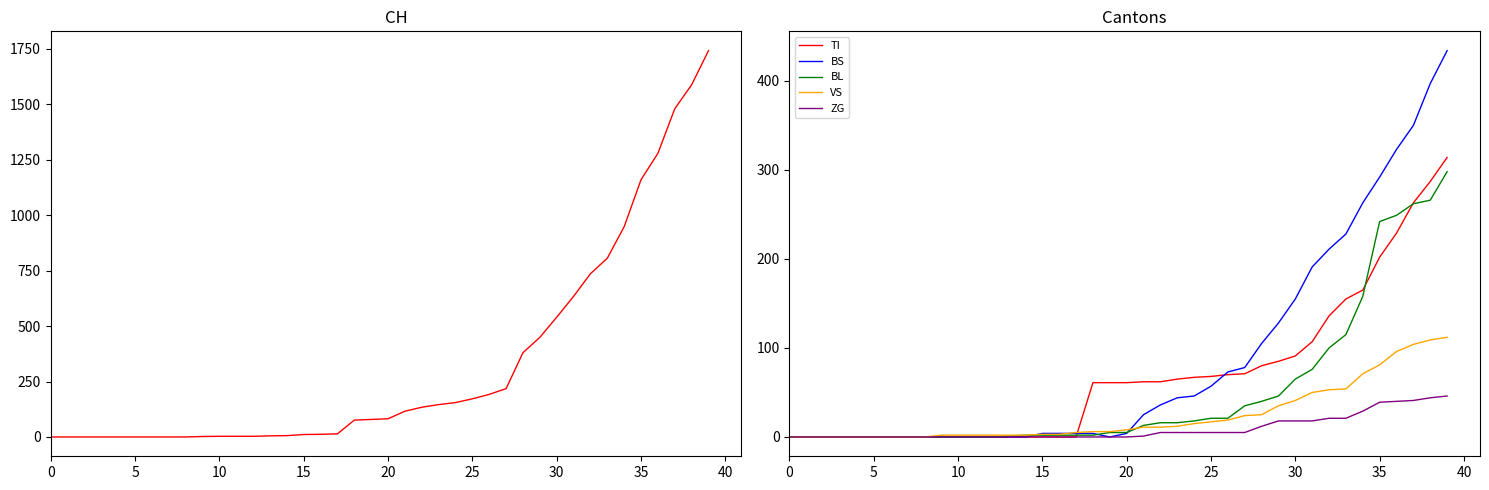

What is the label of the 13th point from the left?

12